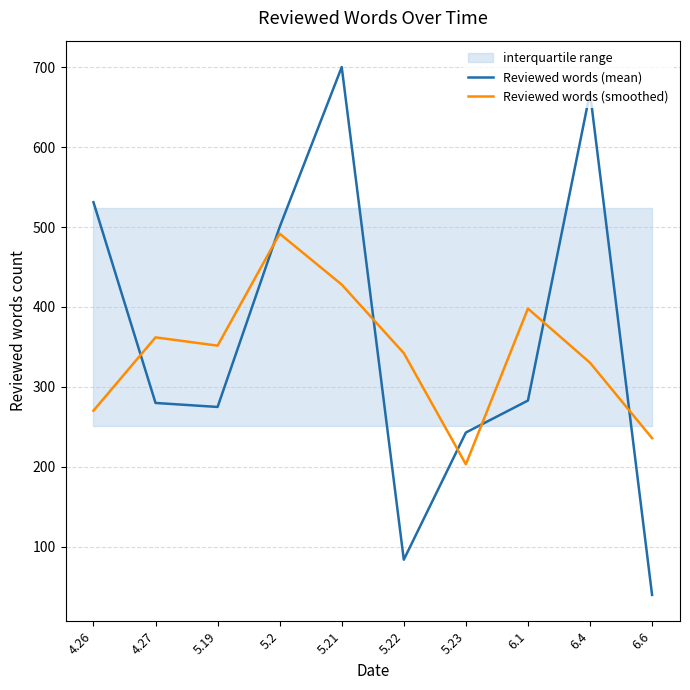

How many lines are shown in the chart?

2